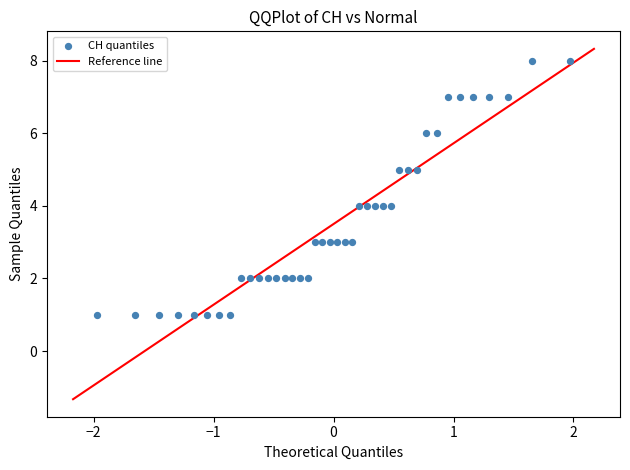

How many data points are displayed?

40